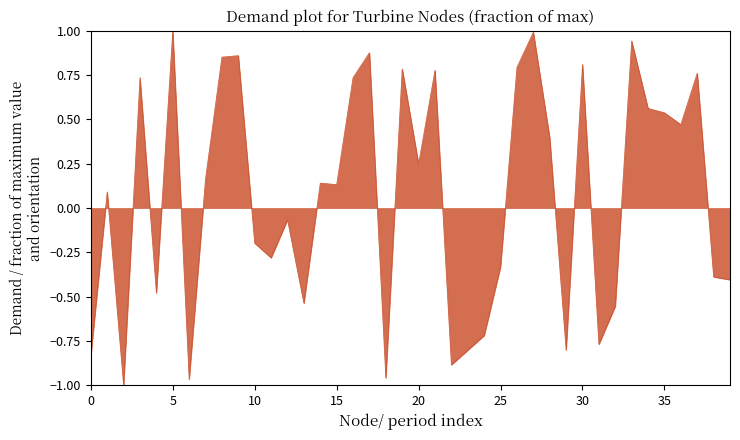

How many negative values are there?

18